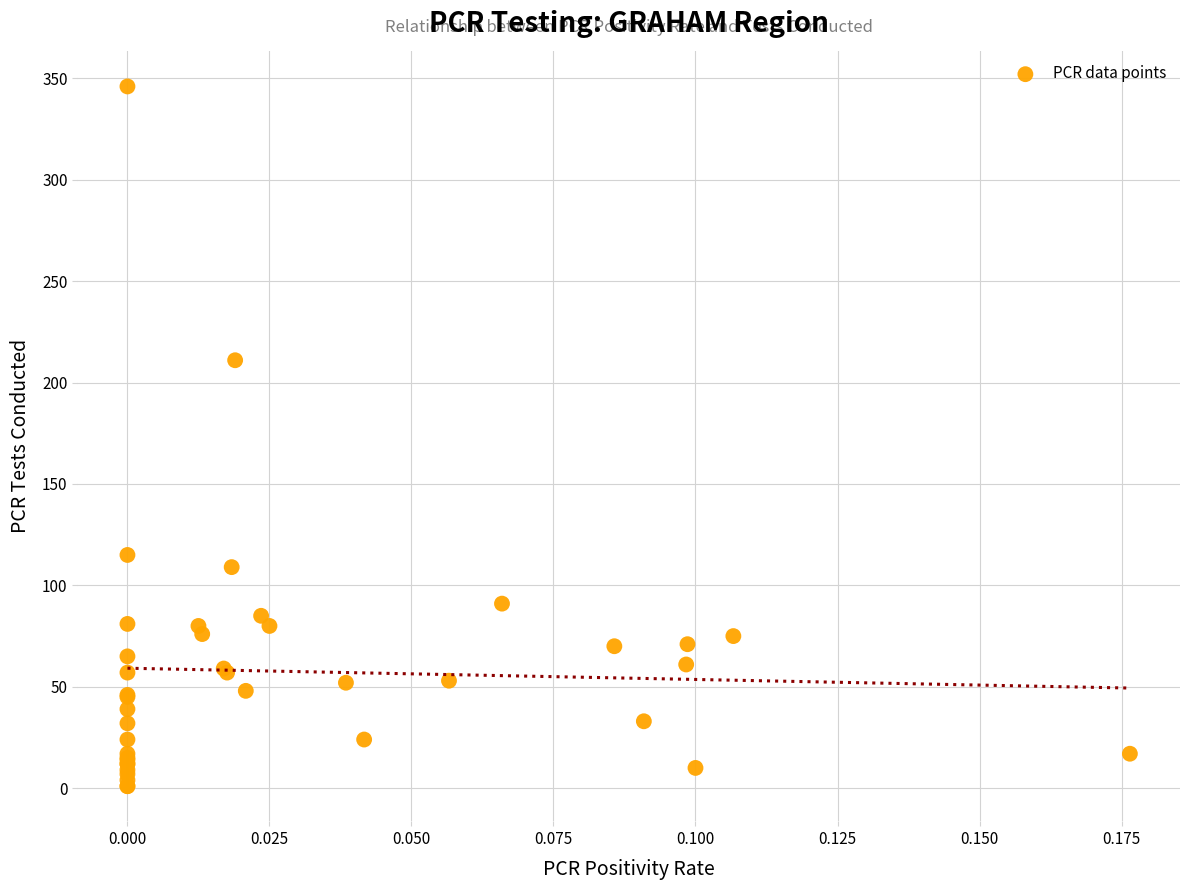

What Y value in the scatter plot is closest to 173?

211